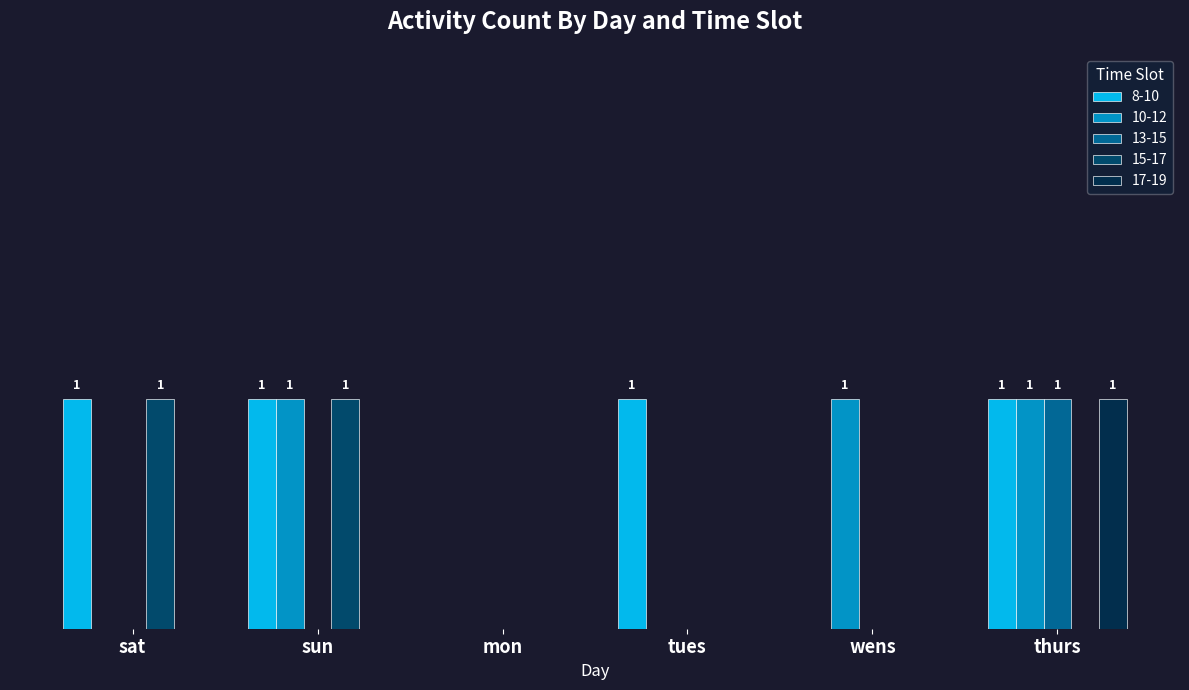

The 17-19 series shows 0 at sun. True or false?

True